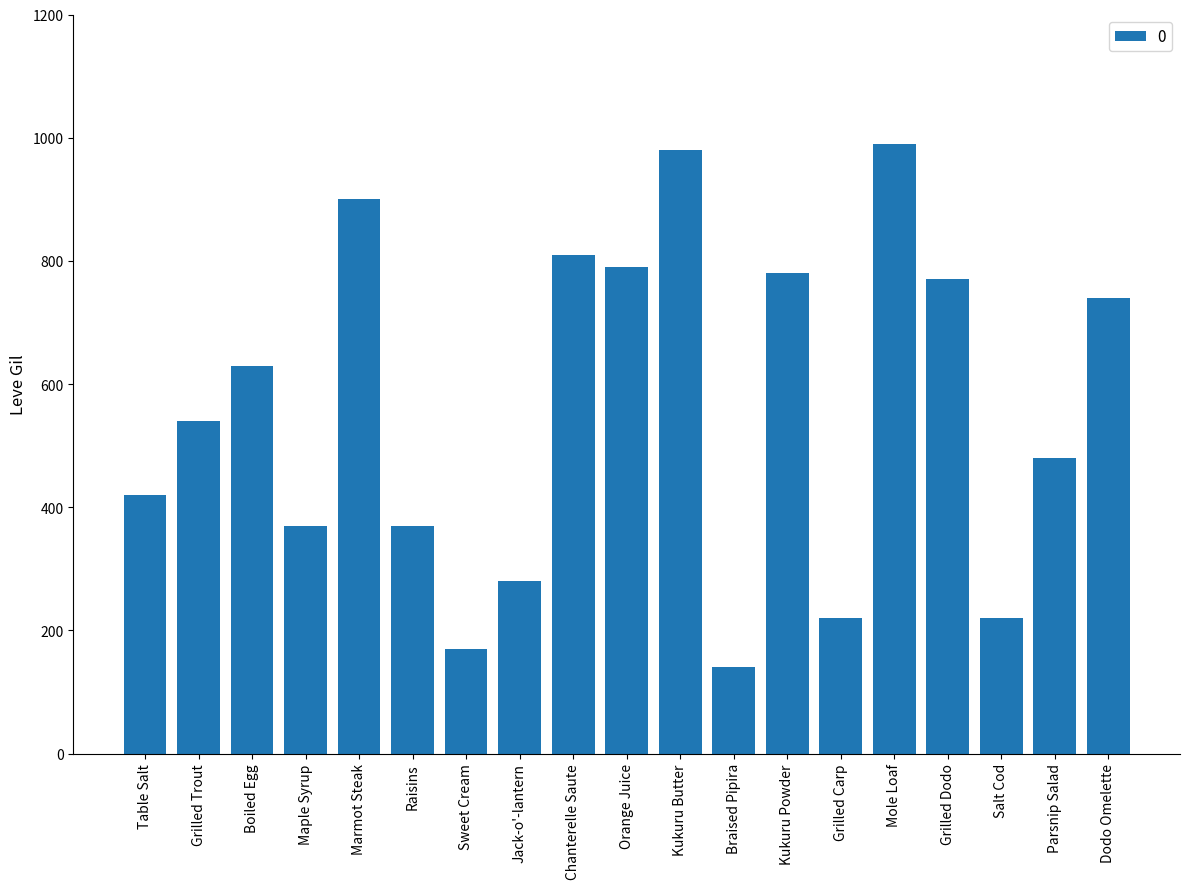

What is the sum of the values at Sweet Cream and Boiled Egg?

800